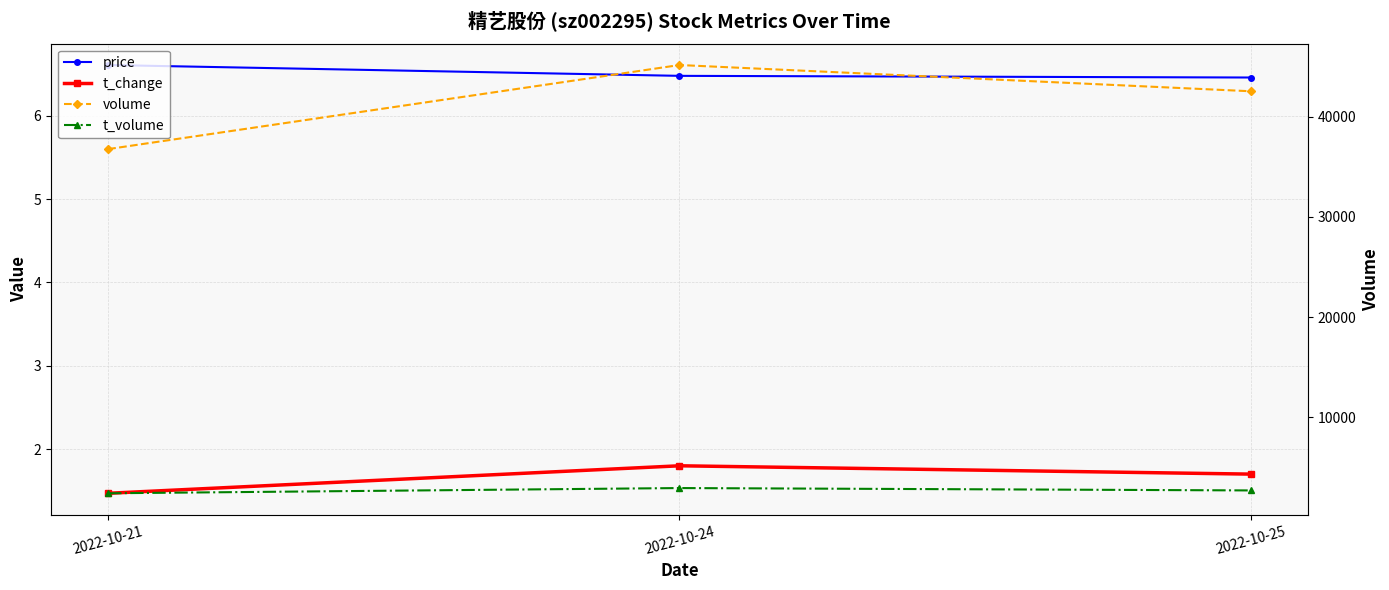

Reading left to right, list all the values displayed in this chart.

price: 2022-10-21=6.6	2022-10-24=6.5	2022-10-25=6.5
t_change: 2022-10-21=1.5	2022-10-24=1.8	2022-10-25=1.7
volume: 2022-10-21=36758.0	2022-10-24=45141.0	2022-10-25=42524.0
t_volume: 2022-10-21=2442.0	2022-10-24=2963.0	2022-10-25=2726.0